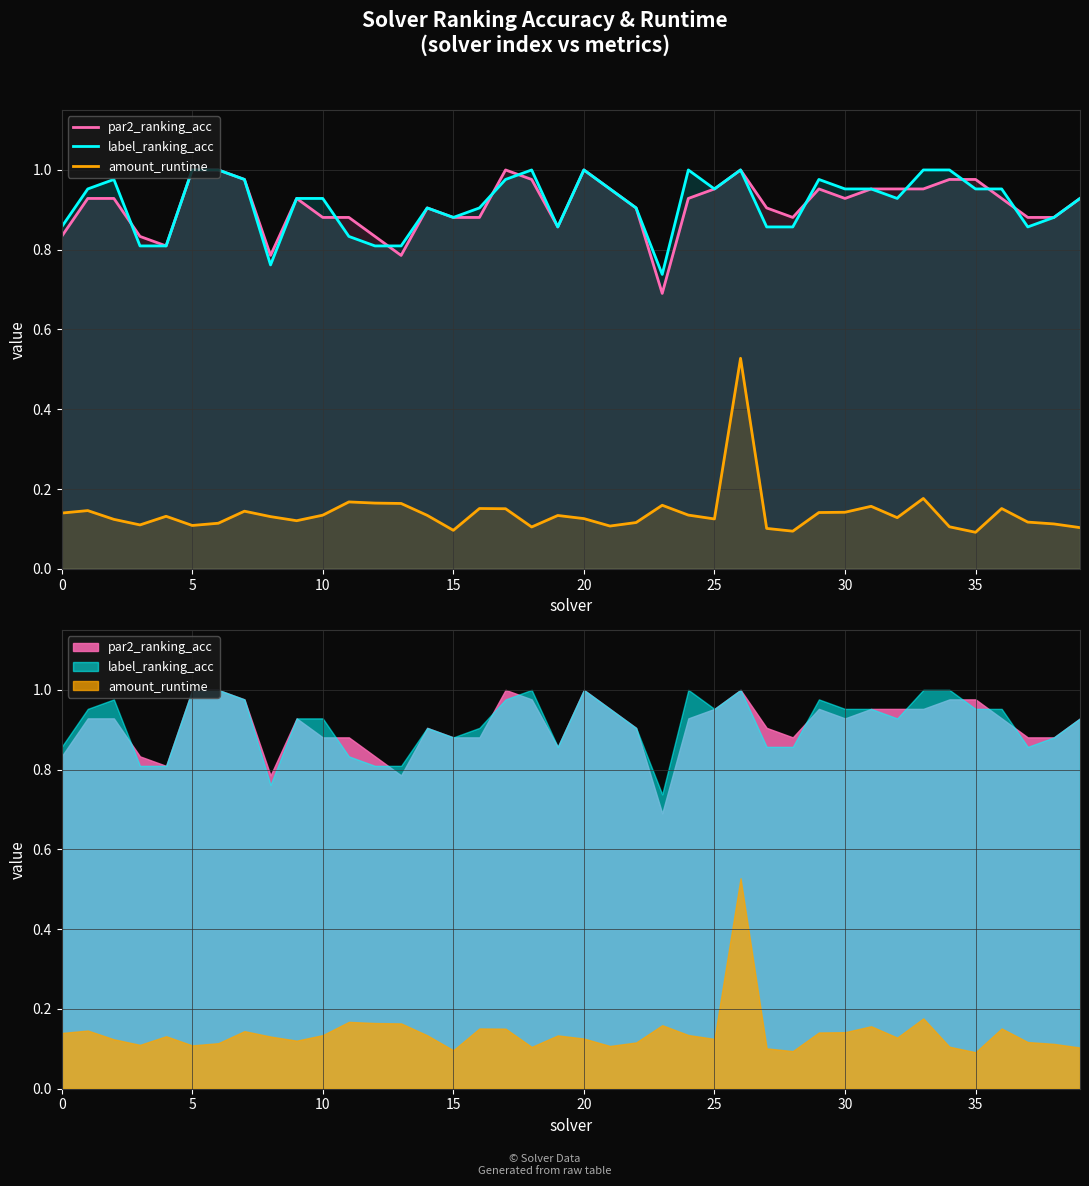

How many interior local peaks does the par2_ranking_acc series have?

6